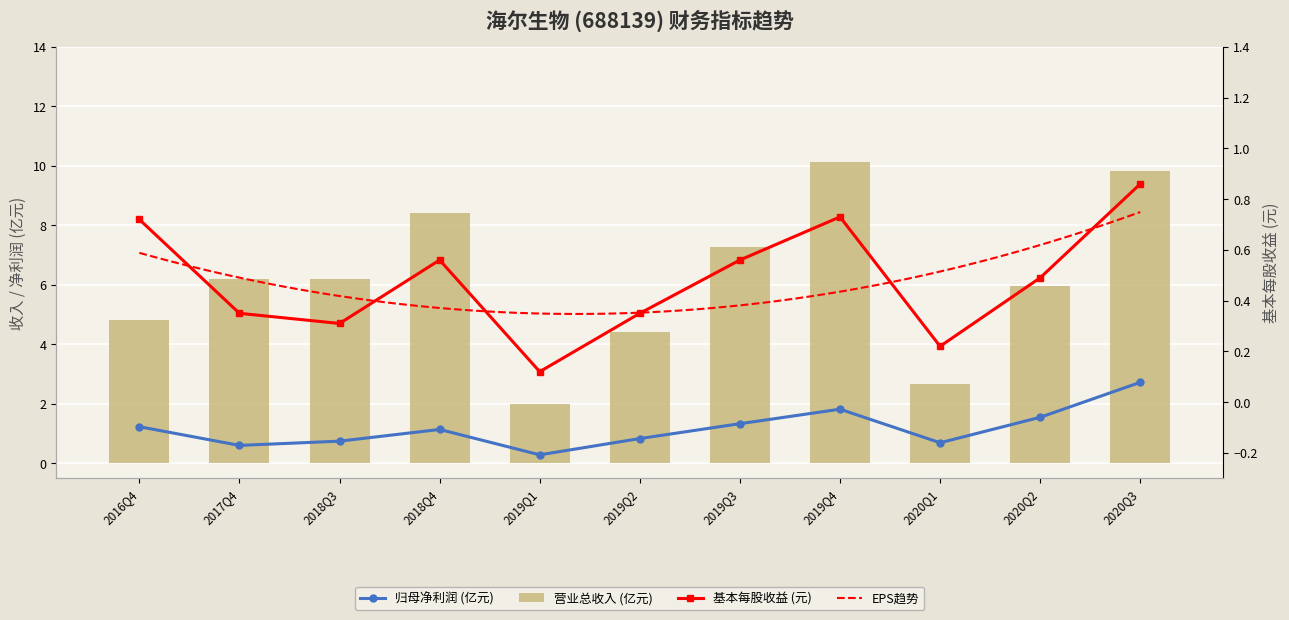

What is the average value of the TOTAL_OPERATE_INCOME series?

6.2